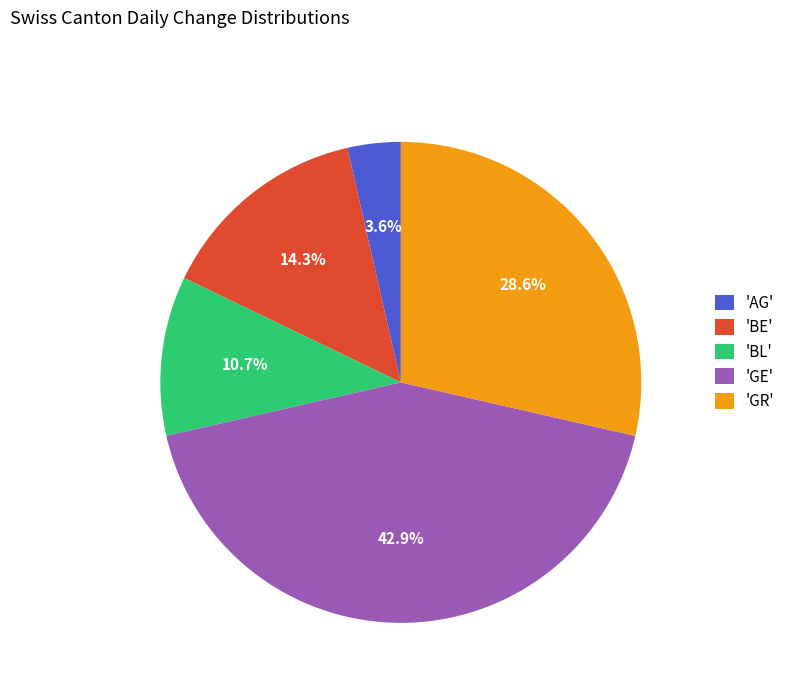

What percentage is NOT represented by 'BE'?

85.7%